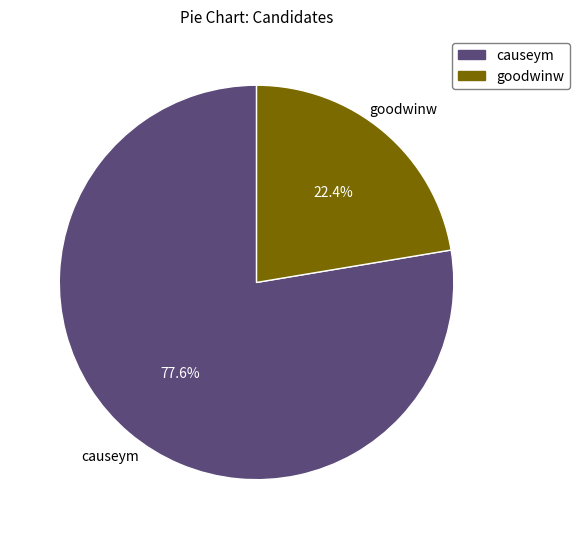

Does goodwinw account for over 50% of the chart?

No